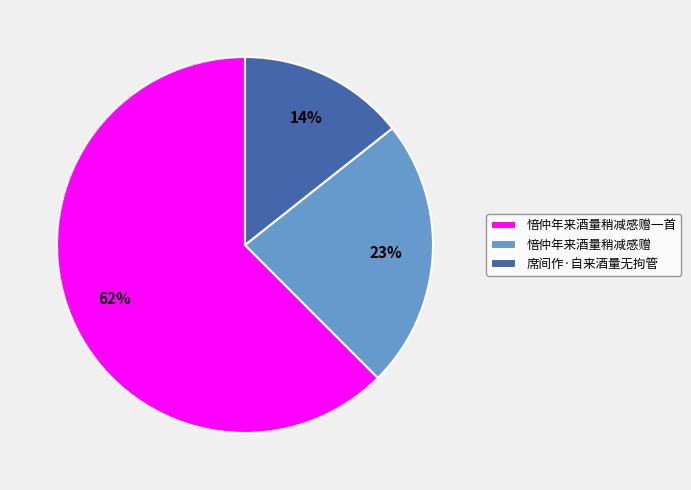

Count the number of slices in the pie.

3